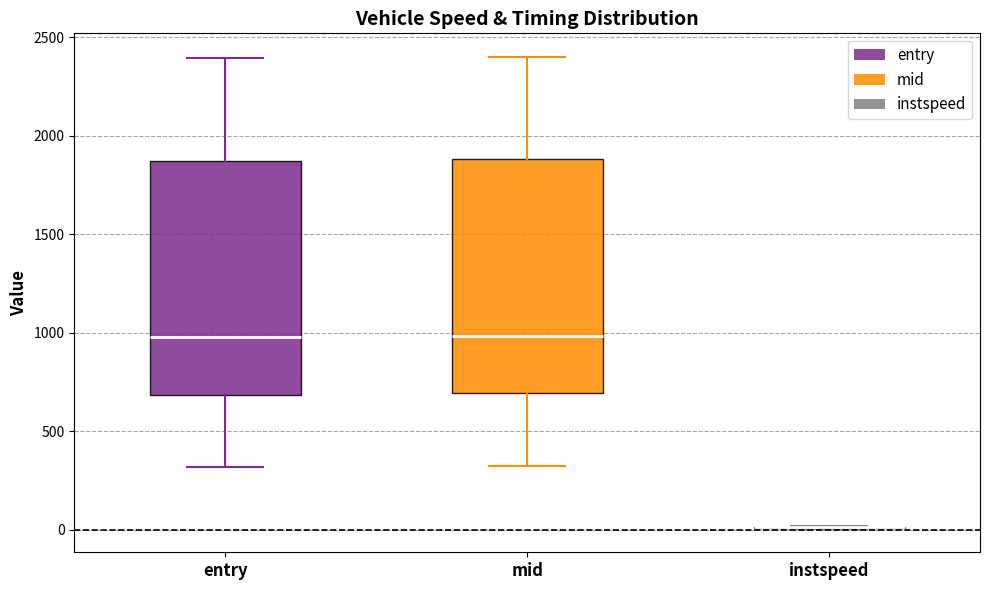

Reading left to right, transcribe this box plot: for each box, give where its median line is, the range the box spans, and where its two whiskers end, as read against the y-axis. The values are not printed on the chart, so give them approximately, as read against the axis.

entry: median 1000, box 700 to 1850, whiskers 300 to 2400
mid: median 1000, box 700 to 1900, whiskers 350 to 2400
instspeed: box collapsed to a line at 0, whiskers 0 to 0